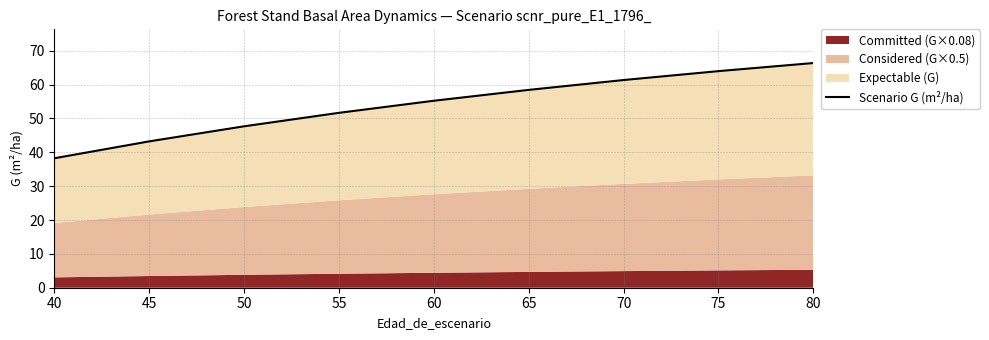

What is the sum of all values?

486.1